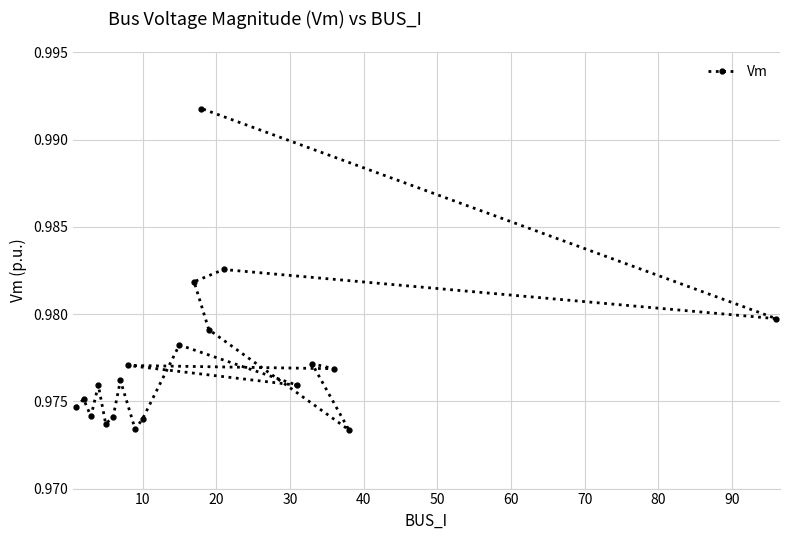

How many values are between 0 and 1?

20